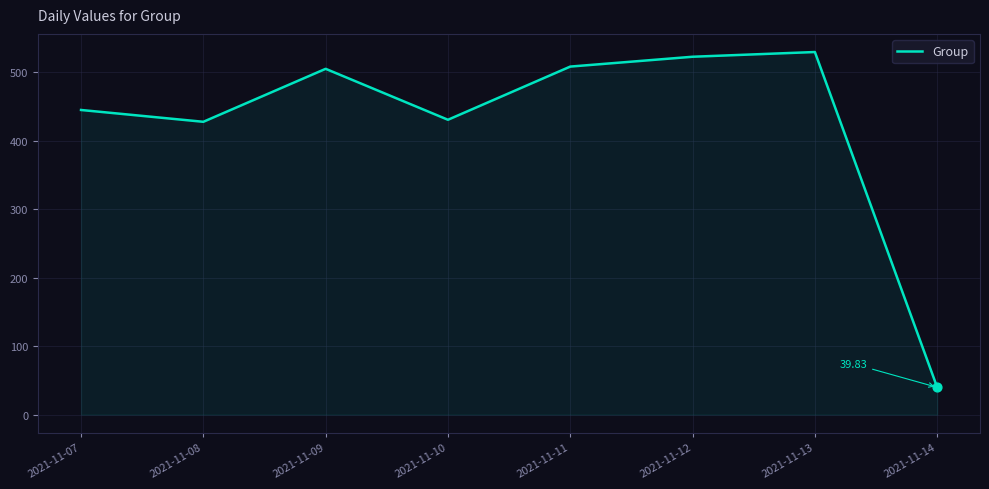

Approximately how many times larger is the value at 2021-11-07 compared to 2021-11-11?

0.9